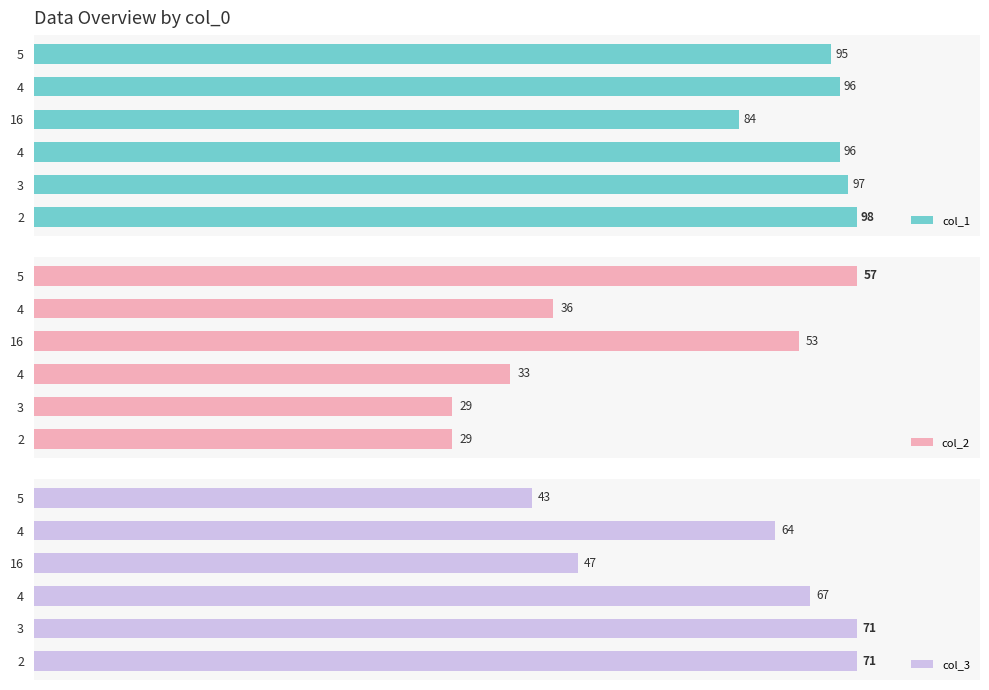

What is the difference between the maximum and minimum values in the col_1 series?

14